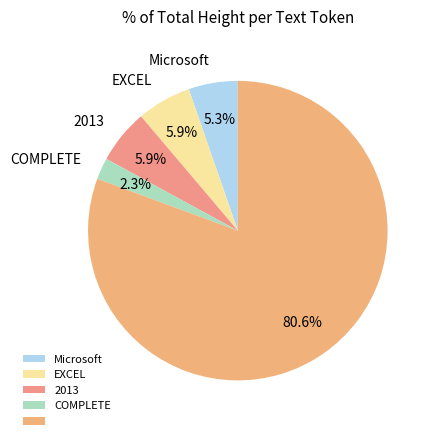

Which category has the smallest portion of the pie?

COMPLETE